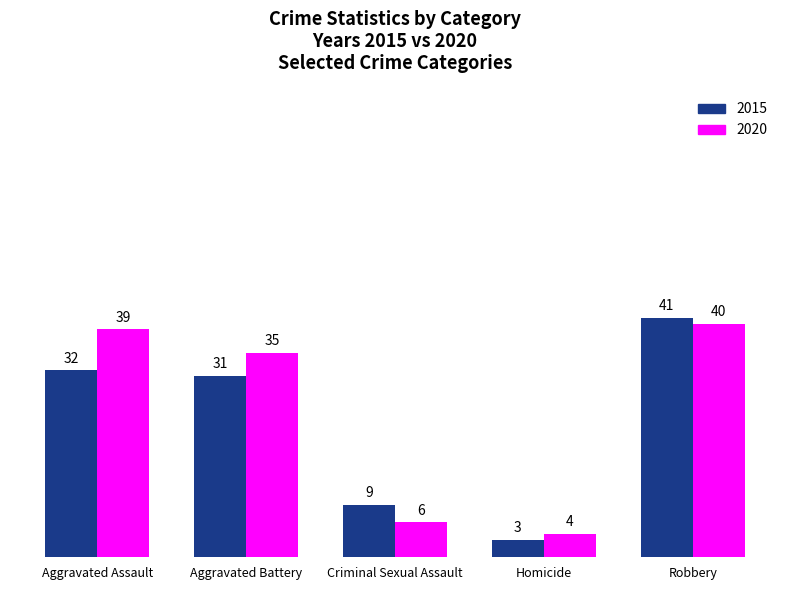

Between Aggravated Battery and Homicide, which series saw the biggest shift?

2020